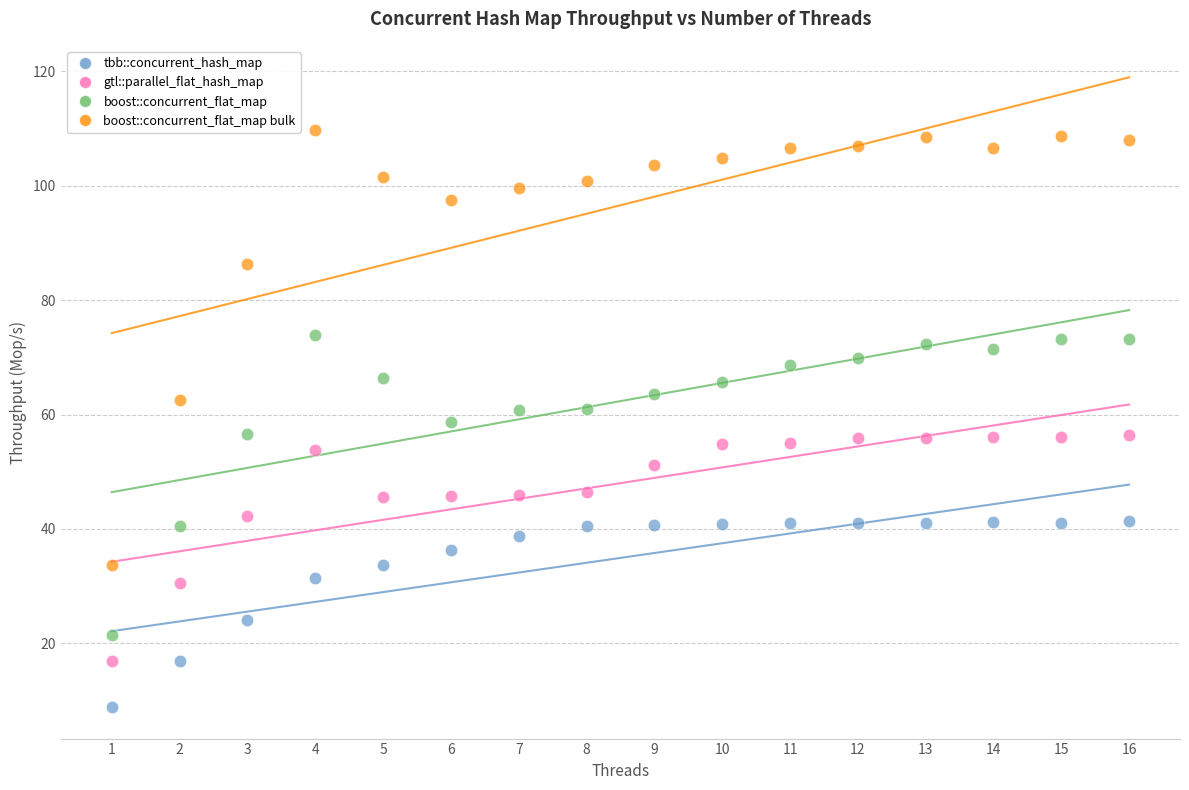

Across all data points, what is the range of X values (max minus min)?

15.0